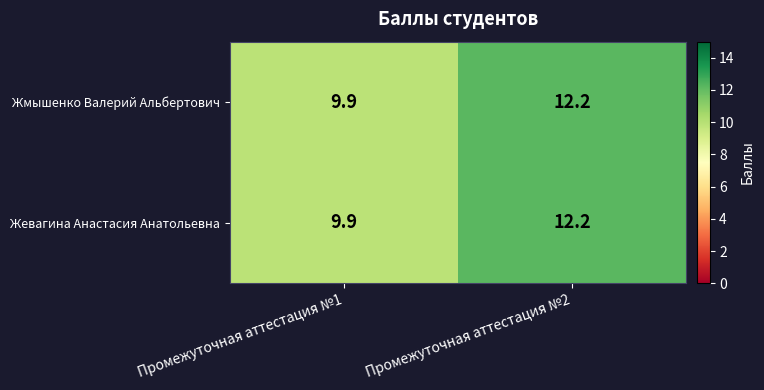

The value of Жевагина Анастасия Анатольевна at Промежуточная аттестация №1 is 9.9. True or false?

True